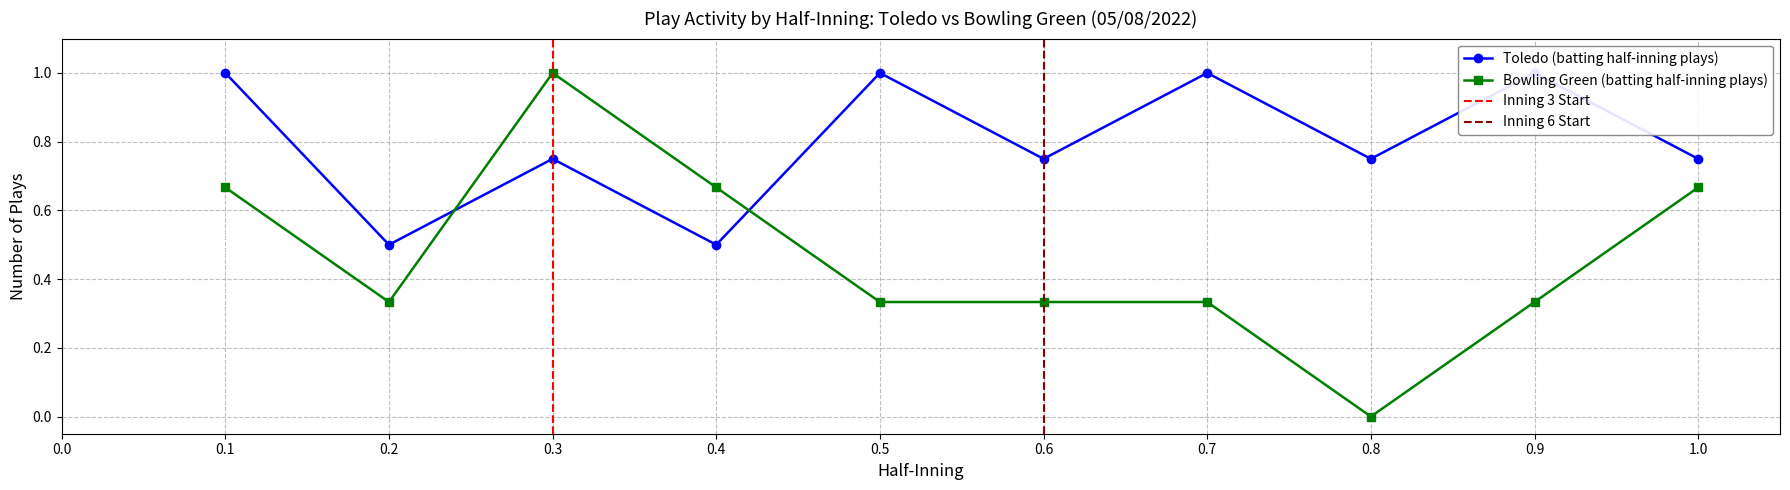

At which label does Bowling Green (batting half-inning plays) reach its minimum?

0.8